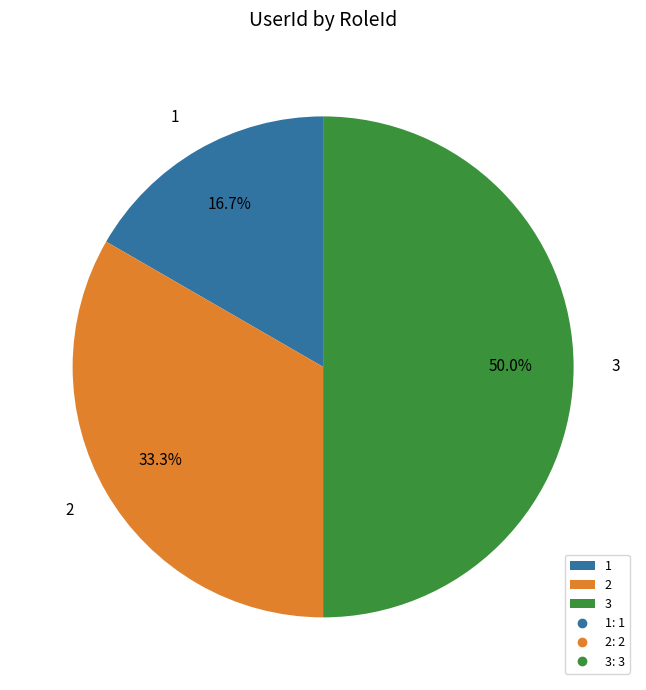

To the nearest percent, what percentage of the pie is 3?

50%